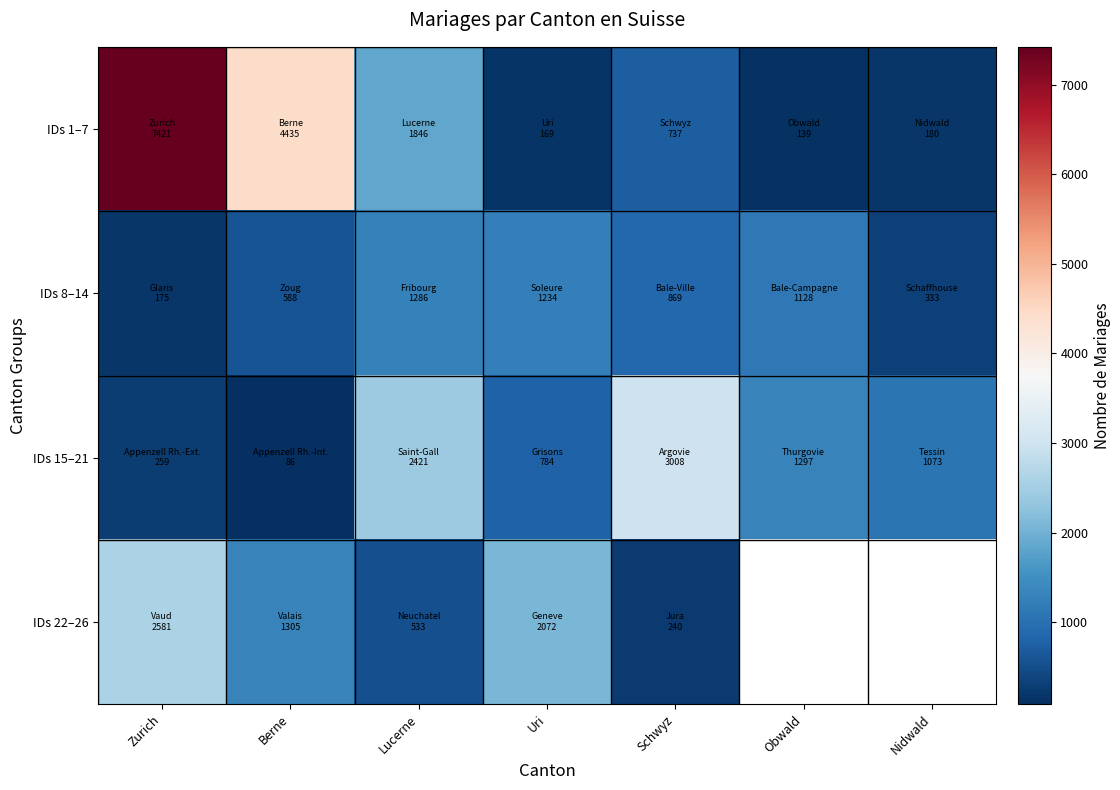

The value of IDs 15–21 at Zurich is 62.6. True or false?

False